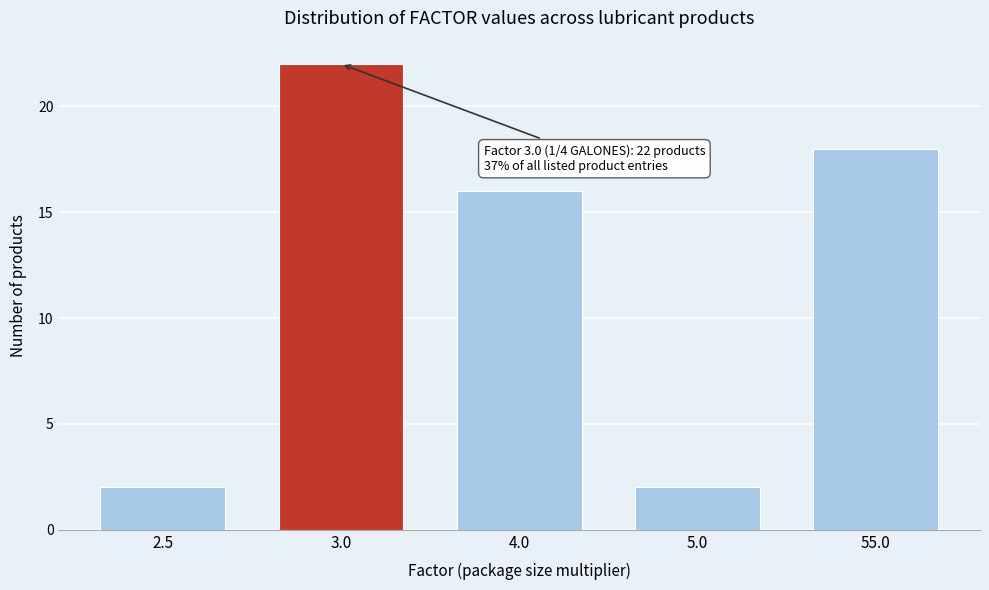

Reading left to right, what are all the values shown in this chart?

2.5=2	3.0=22	4.0=16	5.0=2	55.0=18